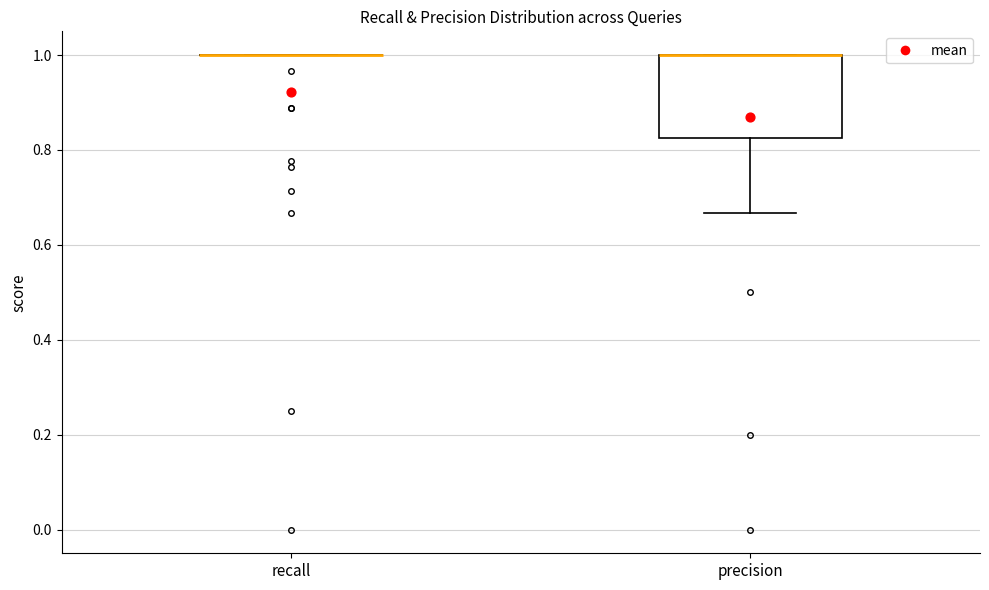

Reading left to right, read every box against the y-axis: the position of its median line, the range the box covers, and the ends of its whiskers. The values are not printed on the chart, so give them approximately, as read against the axis.

recall: box collapsed to a line at 1.00, whiskers 1.00 to 1.00
precision: median 1.00 (drawn on the box's upper edge), box 0.82 to 1.00, whiskers 0.66 to 1.00